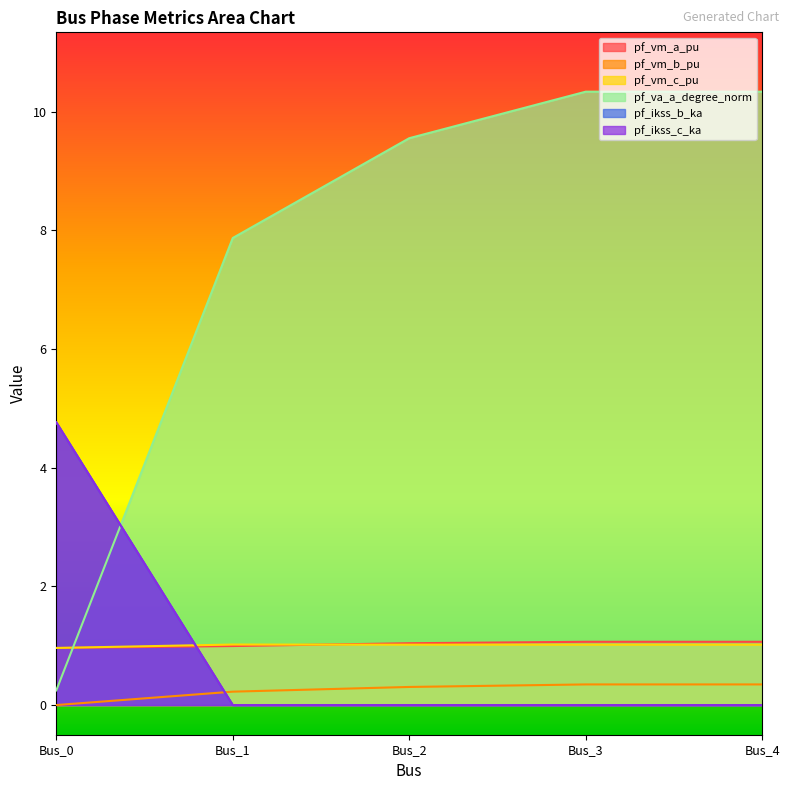

What value does the pf_vm_a_pu series have at Bus_1?

1.0